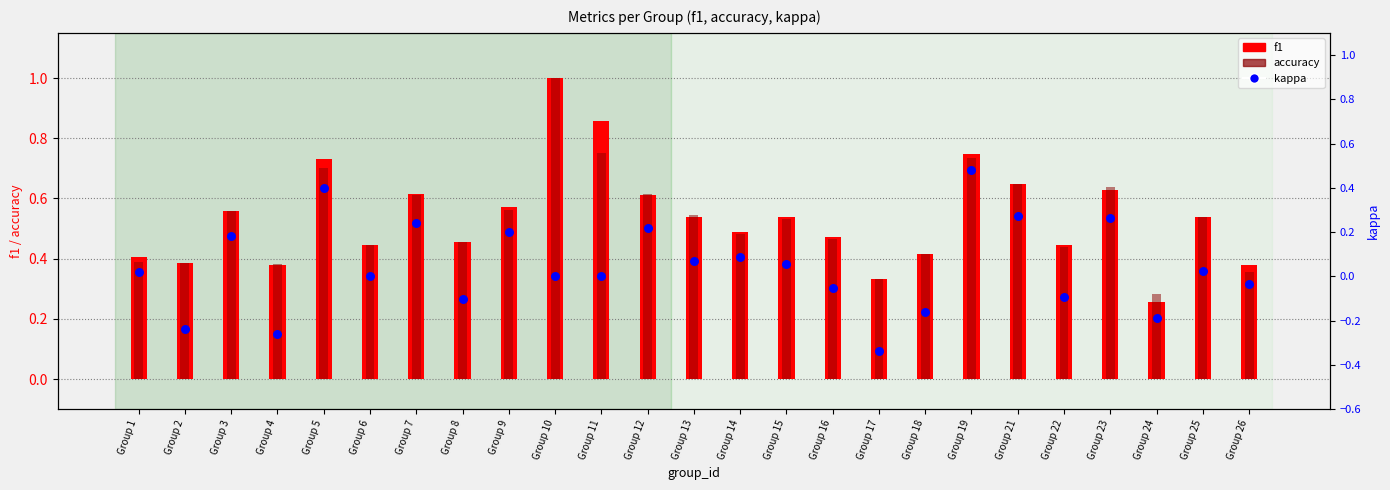

At which category is the sum across all series the highest?

Group 10